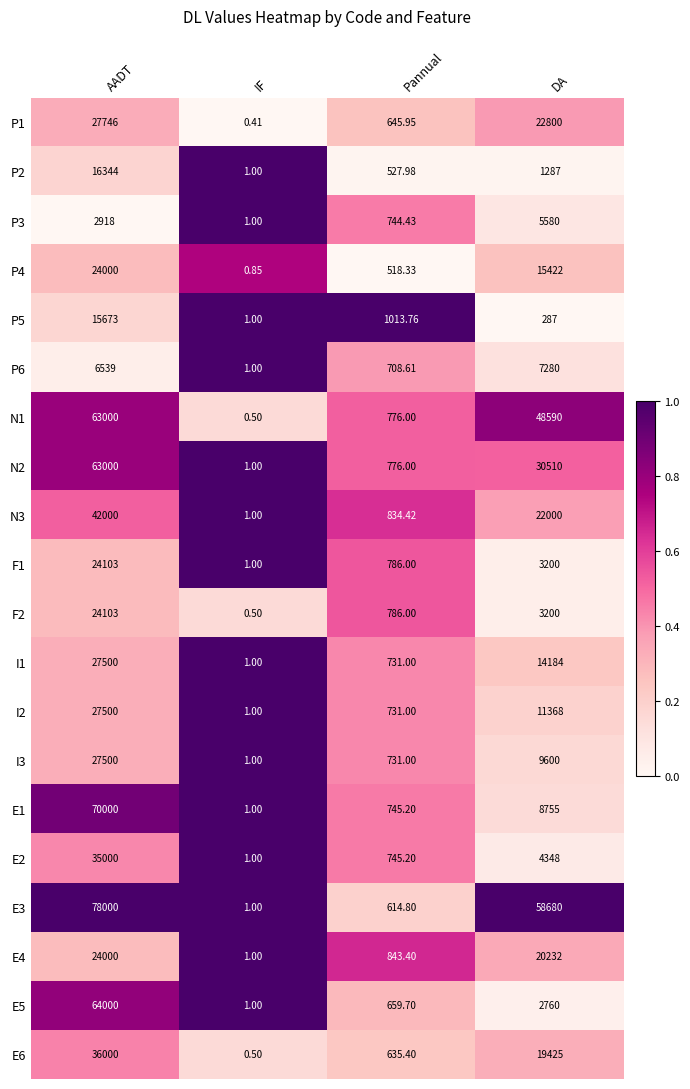

At which category is the sum across all series the highest?

AADT